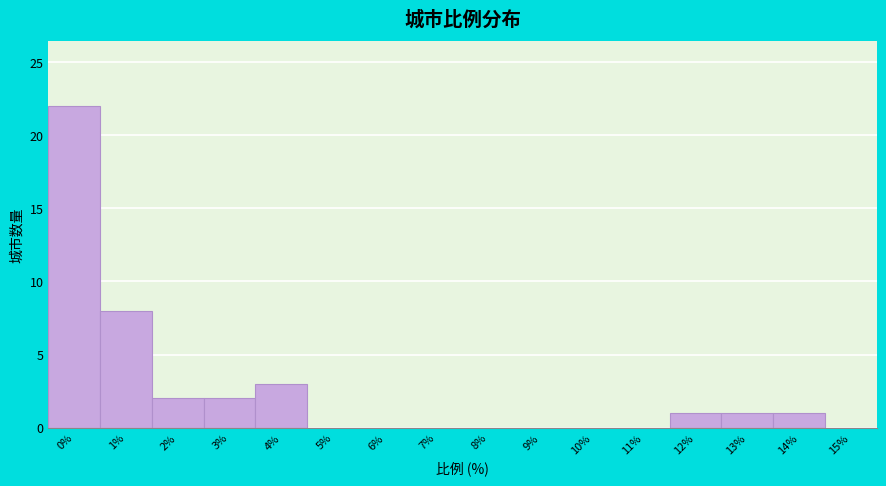

Reading left to right, extract all data points from this chart.

0%=22	1%=8	2%=2	3%=2	4%=3	5%=0	6%=0	7%=0	8%=0	9%=0	10%=0	11%=0	12%=1	13%=1	14%=1	15%=0